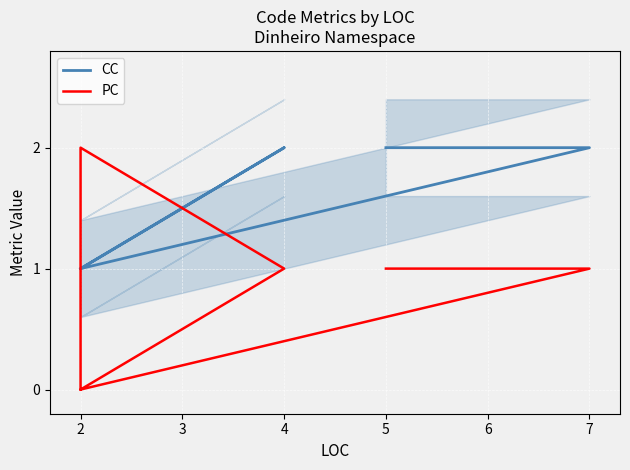

How many data points in CC are above 1?

3